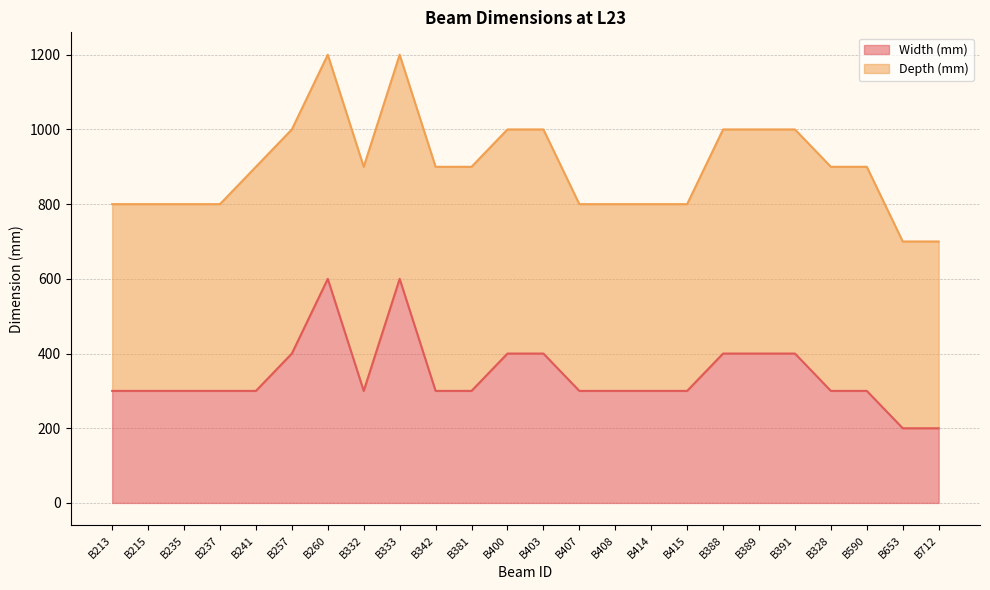

Rank the categories by value from highest to lowest.

B260, B333, B257, B400, B403, B388, B389, B391, B213, B215, B235, B237, B241, B332, B342, B381, B407, B408, B414, B415, B328, B590, B653, B712